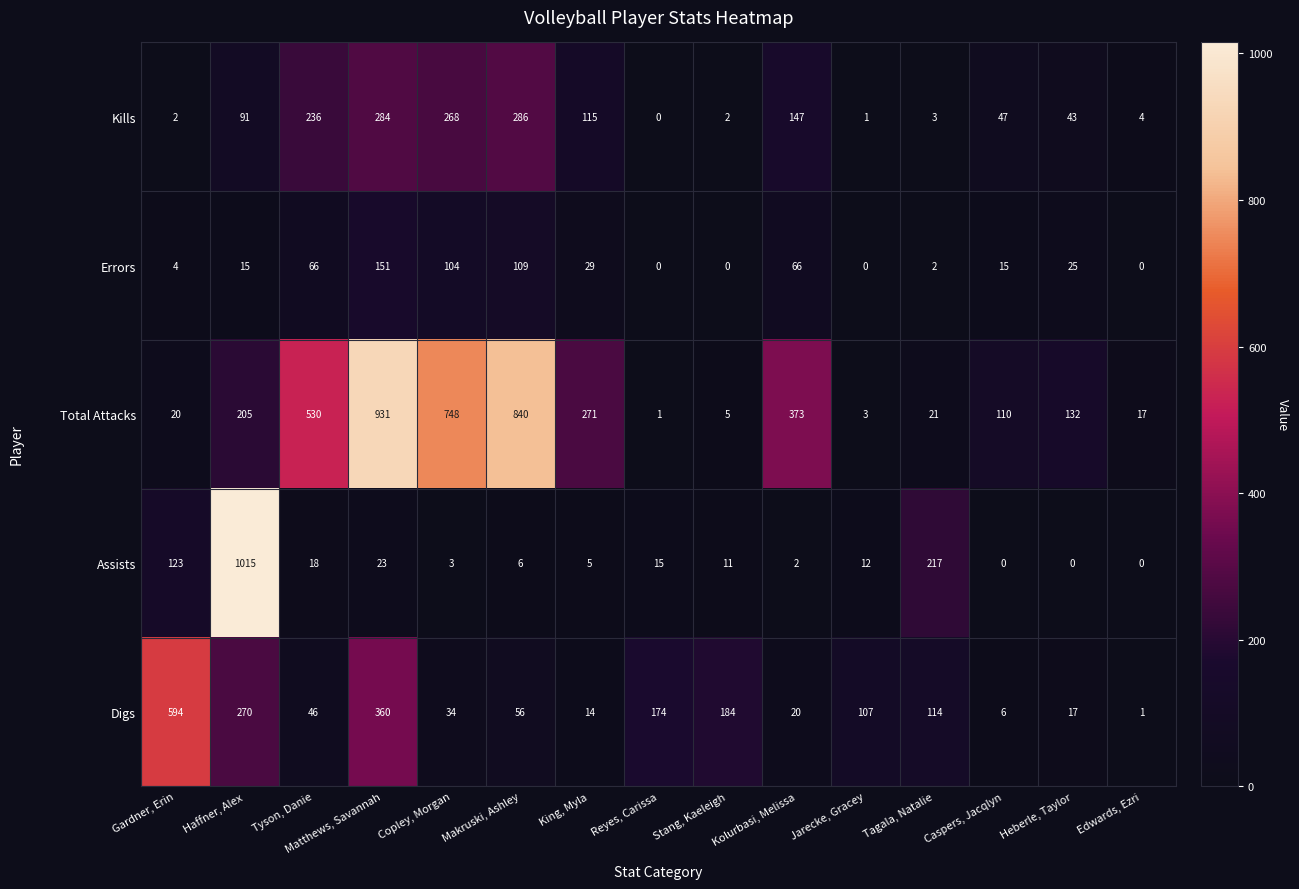

The Assists series shows 1755 at Haffner, Alex. True or false?

False